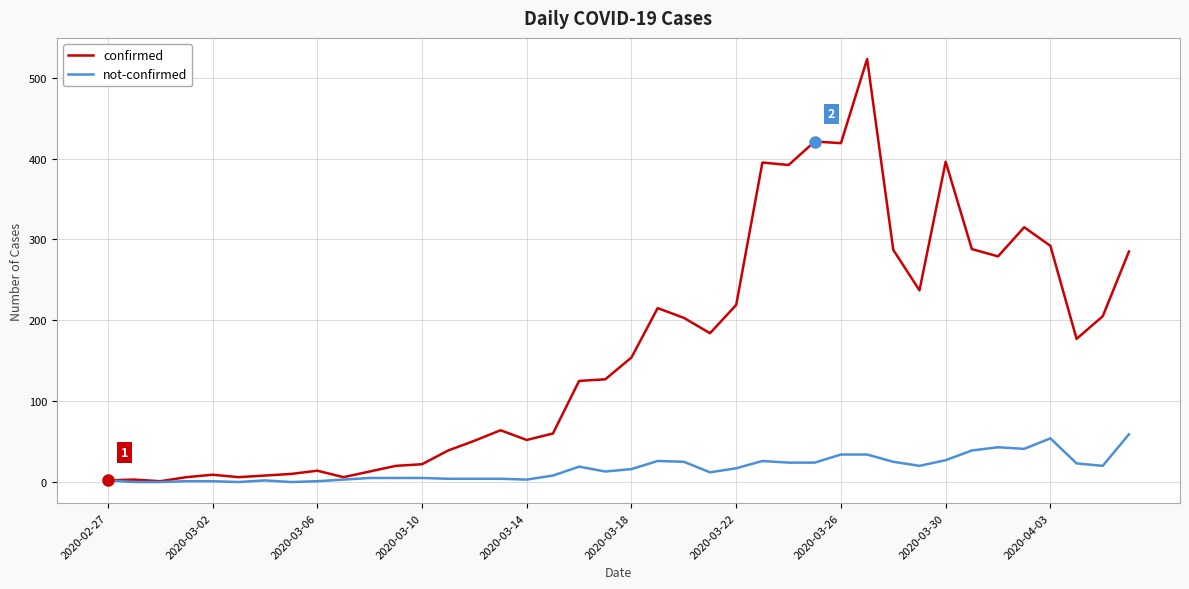

Which series has the largest total across all categories?

confirmed